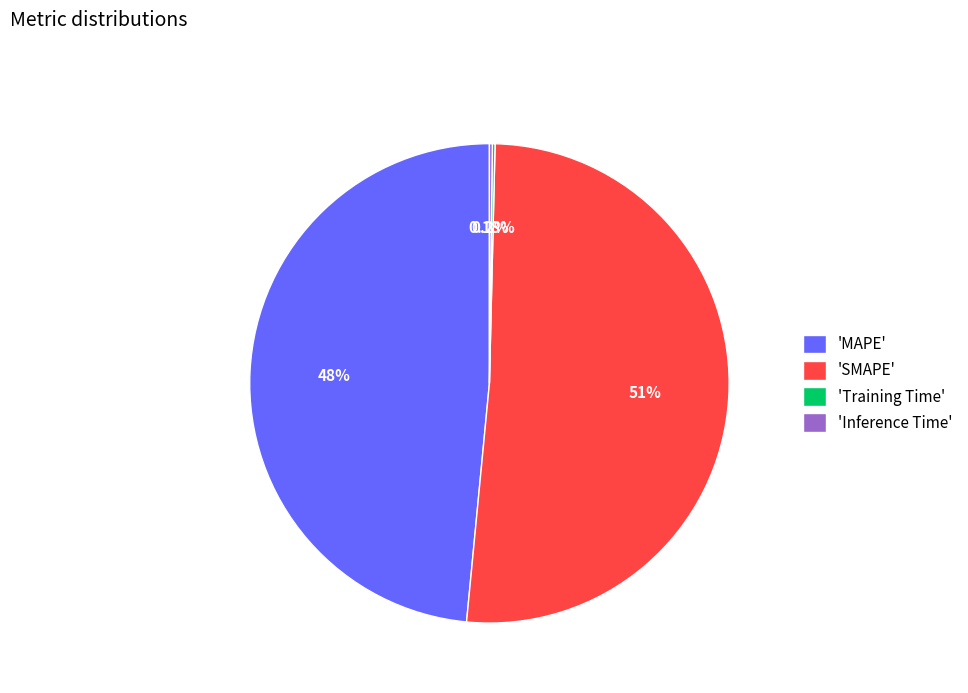

To the nearest percent, what is the difference between the largest and smallest slice percentages?

51%